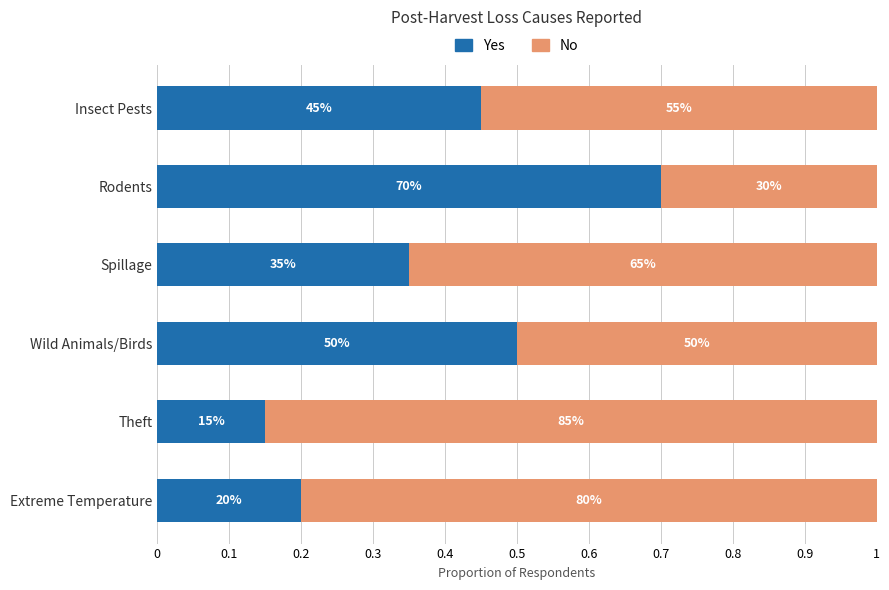

Which series has the largest total across all categories?

No